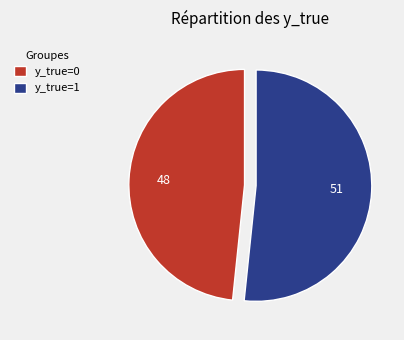

Which slice is the smallest?

y_true=0